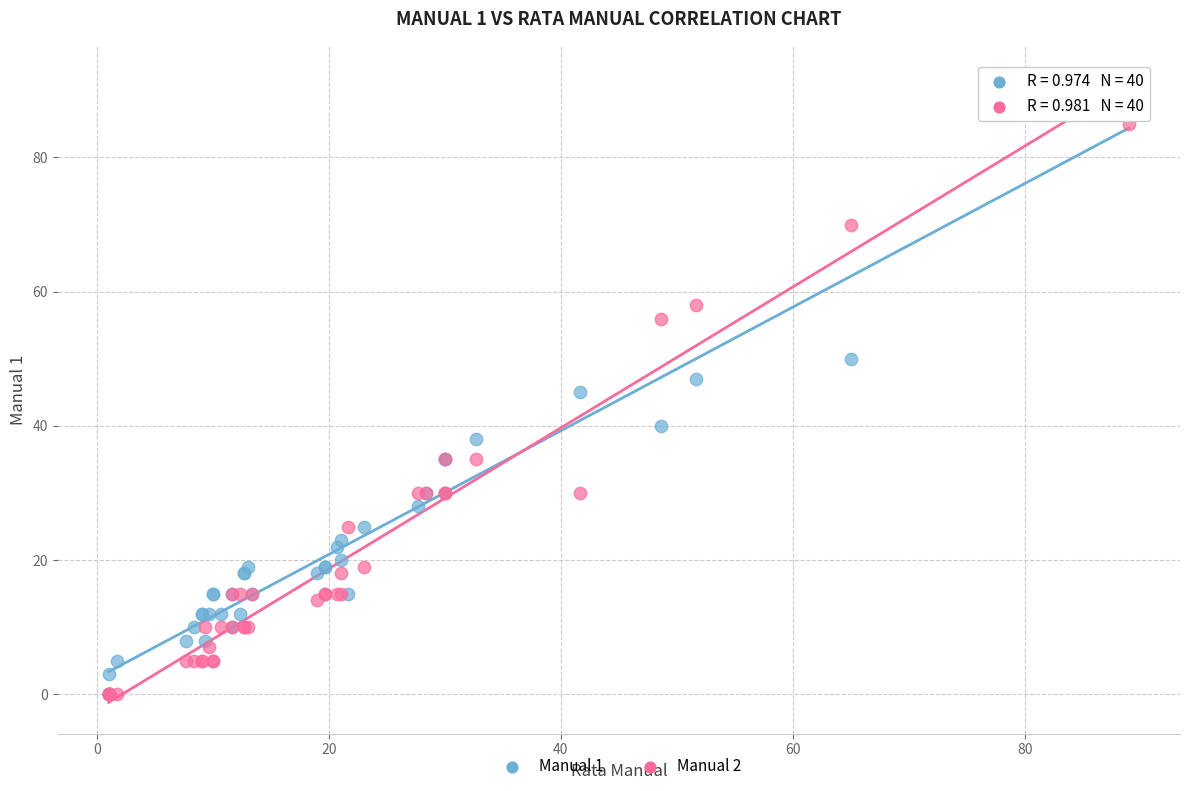

What are all the series names shown in the legend?

Manual 1, Manual 2